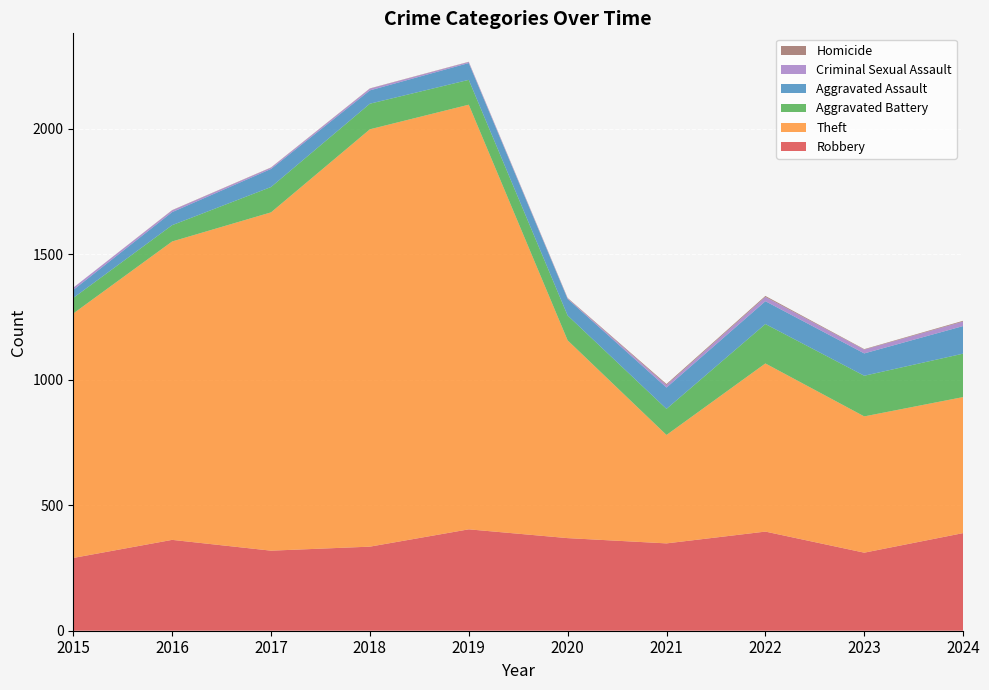

Reading left to right, list all the values displayed in this chart.

Robbery: 2015=290	2016=362	2017=319	2018=335	2019=404	2020=369	2021=348	2022=395	2023=311	2024=389
Theft: 2015=974	2016=1189	2017=1348	2018=1663	2019=1692	2020=788	2021=432	2022=670	2023=543	2024=542
Aggravated Battery: 2015=62	2016=65	2017=101	2018=102	2019=99	2020=99	2021=104	2022=157	2023=162	2024=173
Aggravated Assault: 2015=32	2016=52	2017=72	2018=53	2019=67	2020=66	2021=85	2022=91	2023=89	2024=110
Criminal Sexual Assault: 2015=9	2016=7	2017=5	2018=7	2019=4	2020=2	2021=10	2022=17	2023=15	2024=18
Homicide: 2015=0	2016=1	2017=1	2018=1	2019=1	2020=2	2021=4	2022=4	2023=2	2024=3